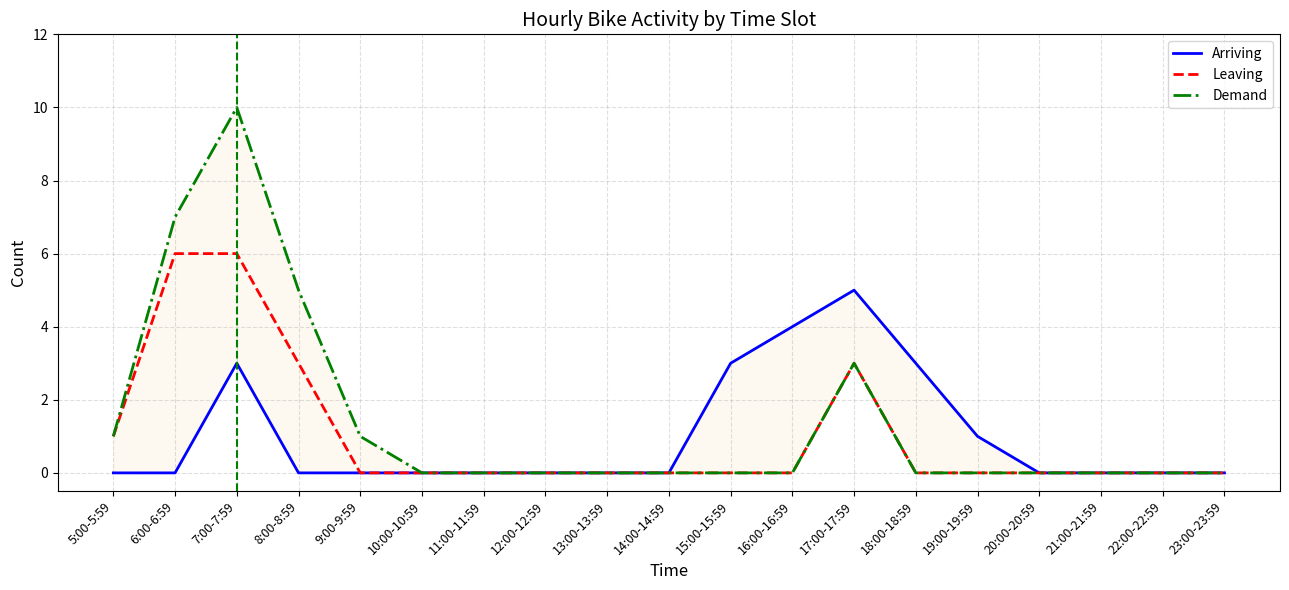

True or false: Leaving has a value of 0 at 20:00-20:59.

True